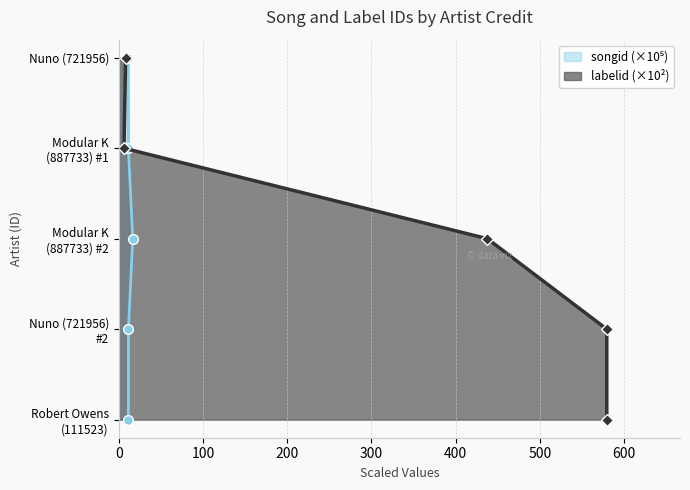

Rank the series at 400 from lowest to highest value.

songid (×10⁵), labelid (×10²)